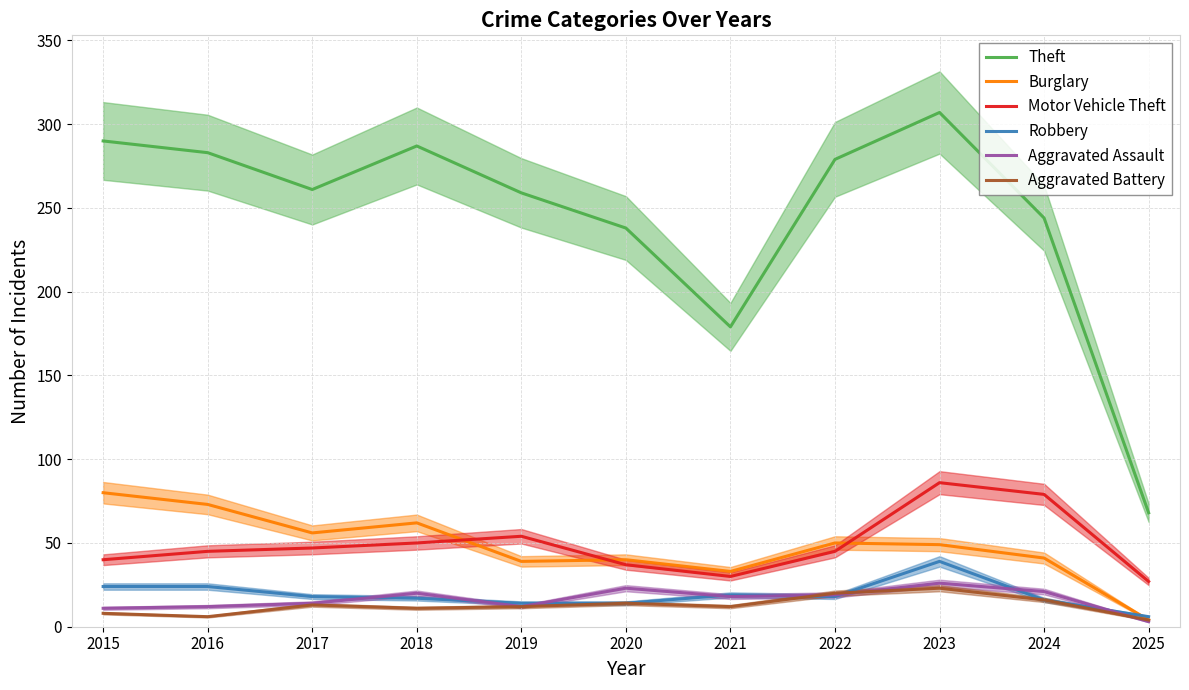

Does the chart have visible grid lines?

Yes